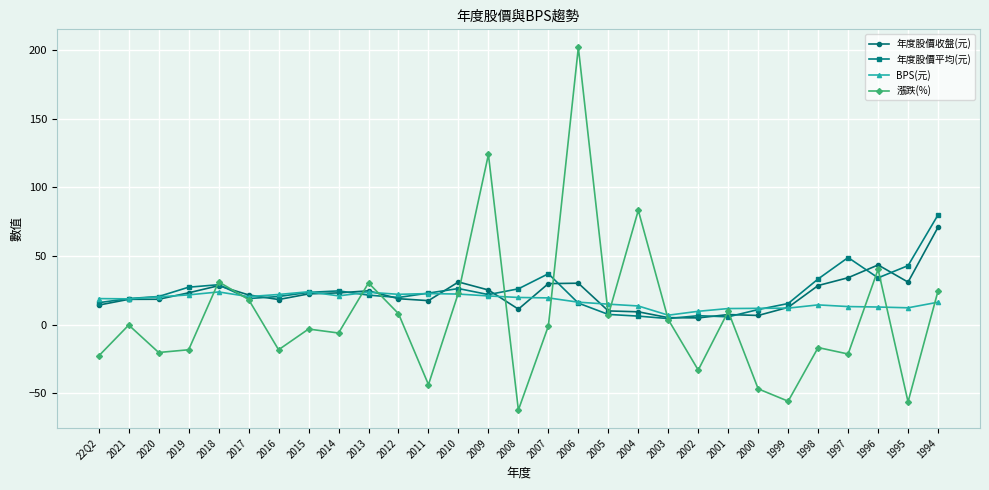

Which series changed the most between 2013 and 2006?

漲跌(%)